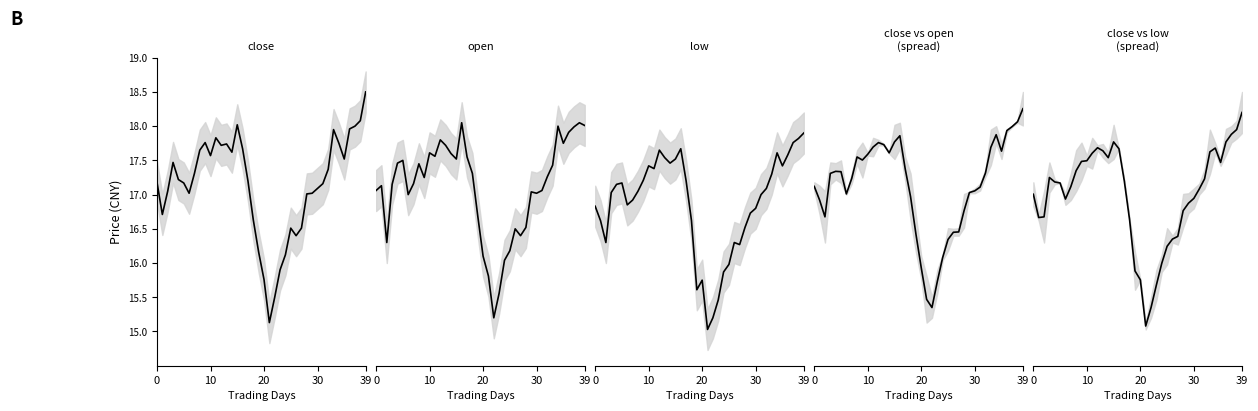

True or false: close has more than 2 interior local peaks.

True